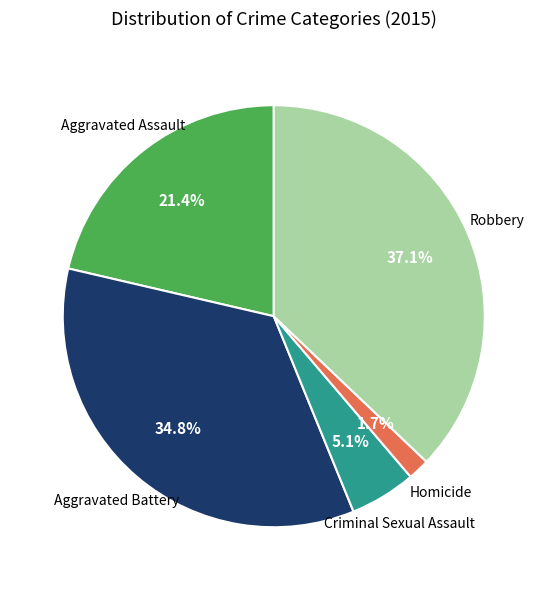

What is the smallest slice in the pie chart?

Homicide